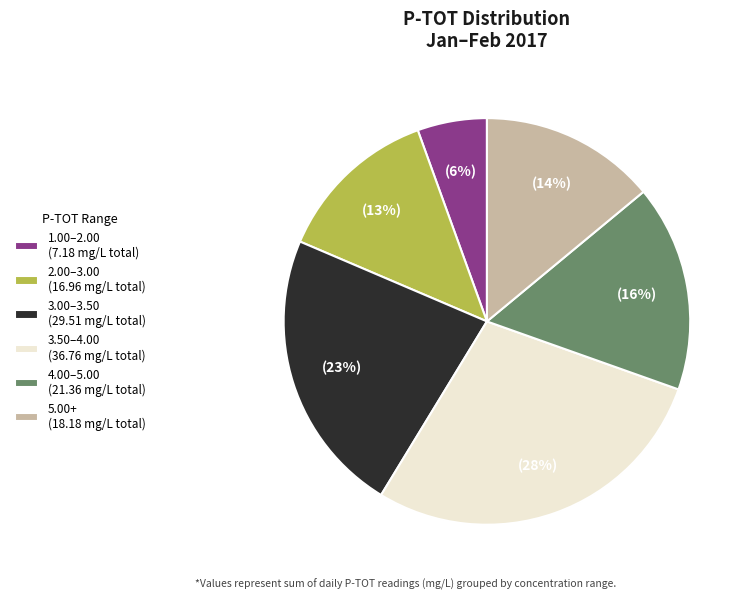

What percentage is the 3.50–4.00 (36.76 mg/L total) slice, to the nearest percent?

28%